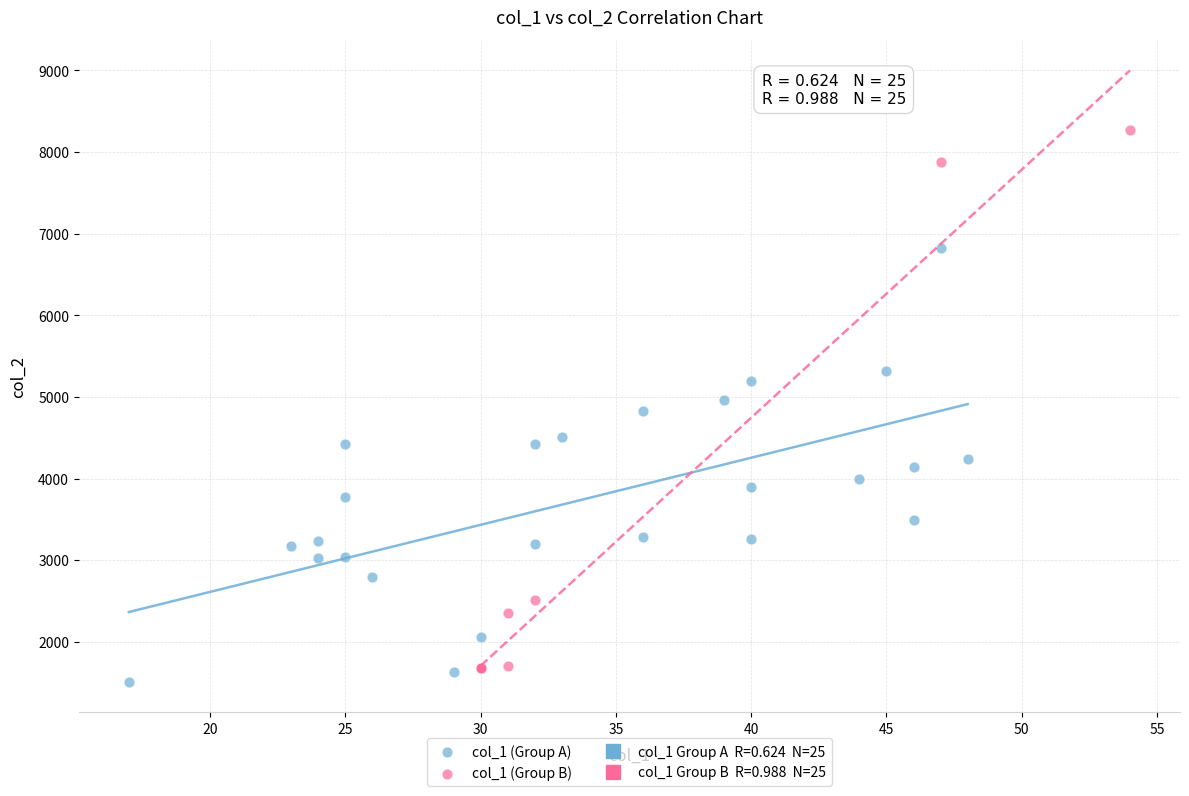

Which series has the widest spread of Y values?

col_1 (Group B)